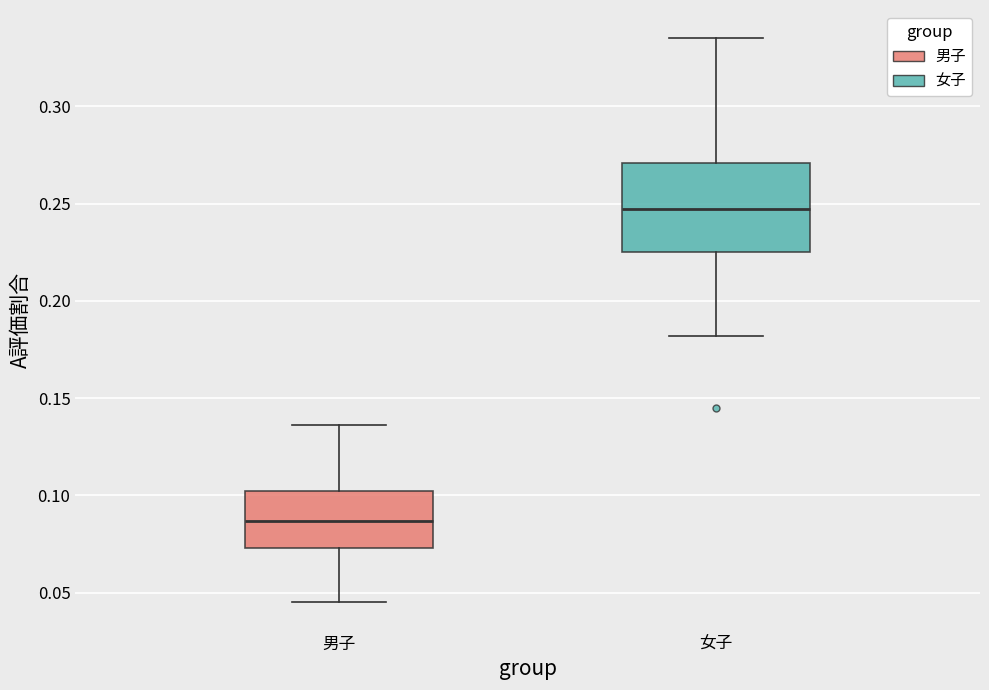

Comparing the boxes themselves (not the whiskers), which one is the tallest?

女子